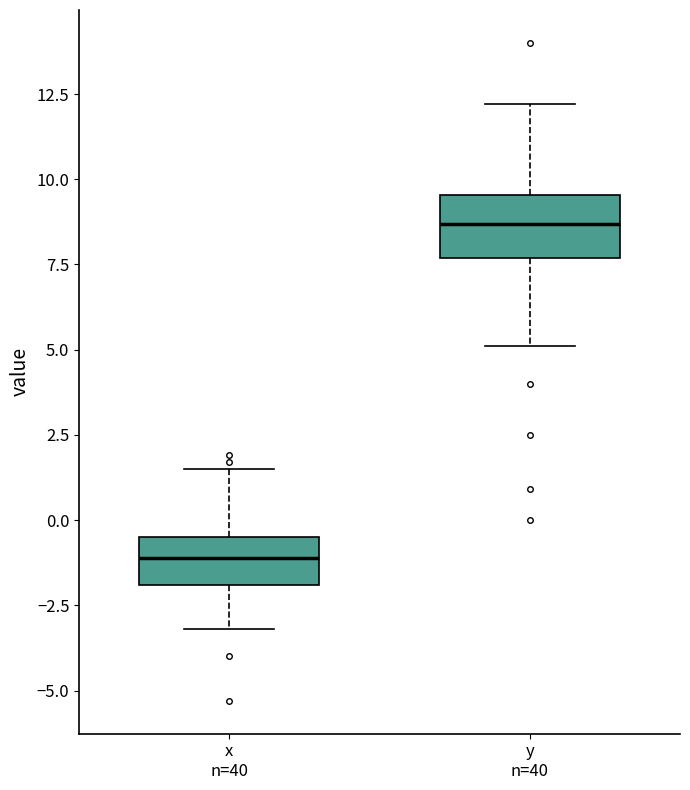

Reading left to right, transcribe this box plot: for each box, give where its median line is, the range the box spans, and where its two whiskers end, as read against the y-axis. The values are not printed on the chart, so give them approximately, as read against the axis.

x n=40: median -1.0, box -2.0 to -0.5, whiskers -3.0 to 1.5
y n=40: median 8.5, box 7.5 to 9.5, whiskers 5.0 to 12.0